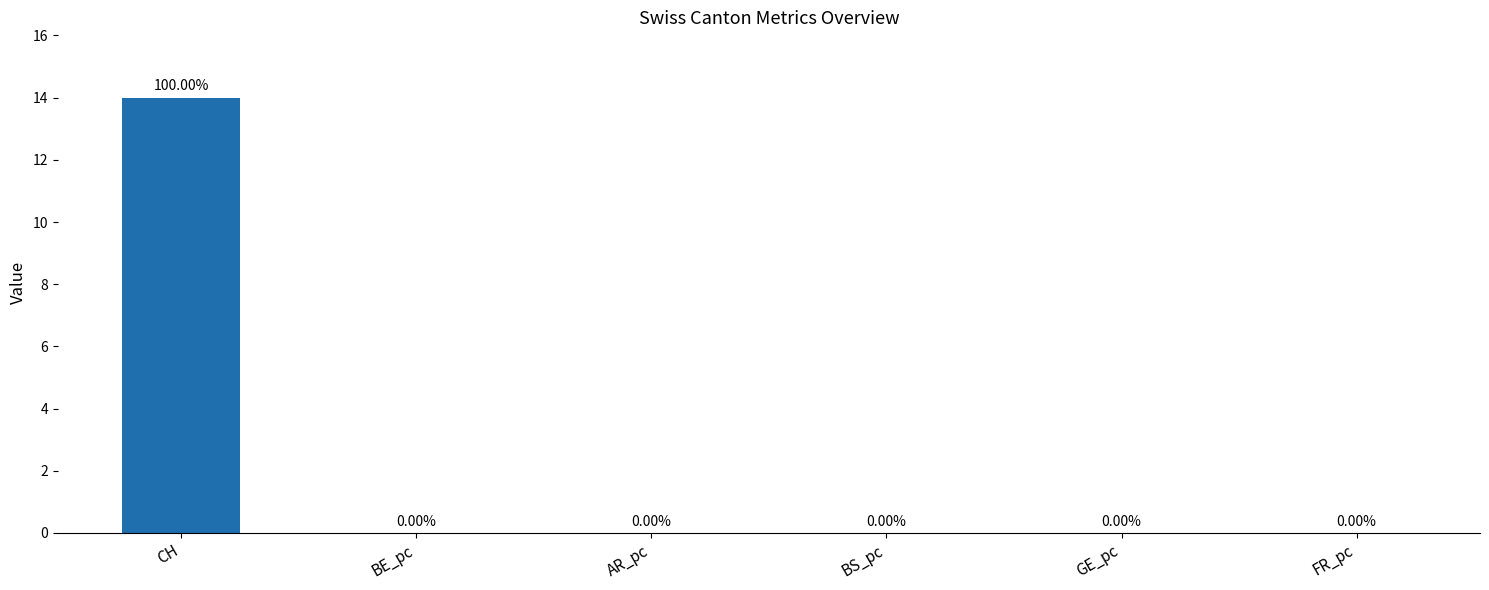

Are the bars horizontal?

No